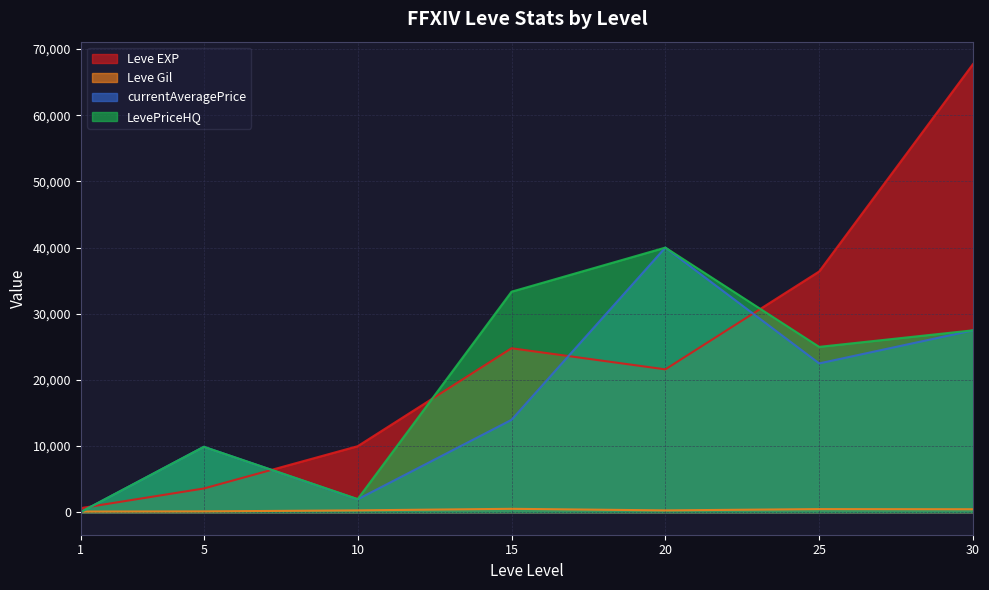

What are all the series names shown in the legend?

Leve EXP, Leve Gil, currentAveragePrice, LevePriceHQ